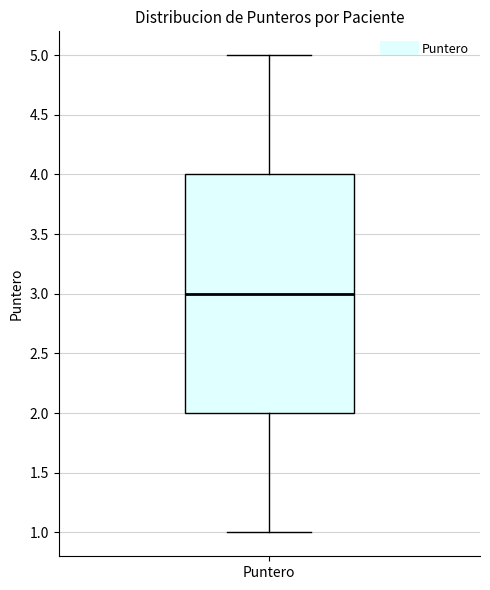

Read this box plot against the y-axis: the position of the median line, the range covered by the box, and the ends of both whiskers. The values are not printed on the chart, so give them approximately, as read against the axis.

median 3, box 2 to 4, whiskers 1 to 5